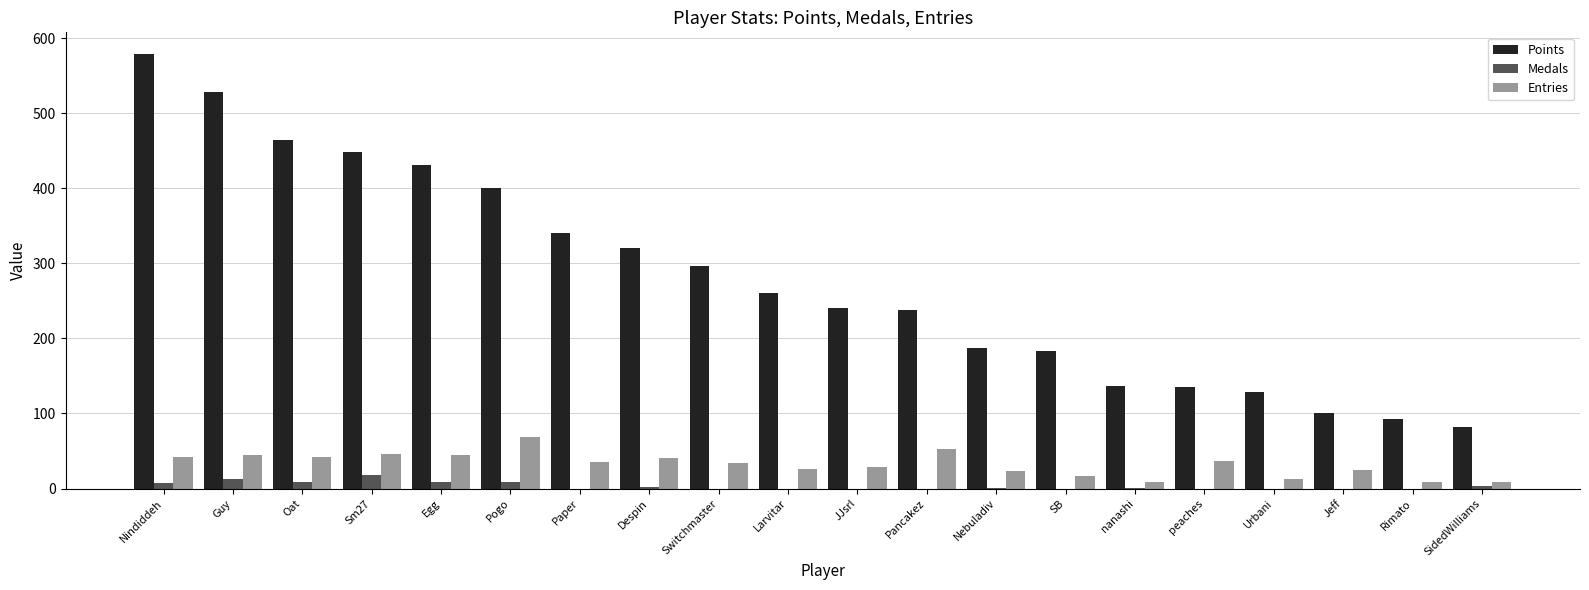

Which series has the largest range (max minus min)?

Points